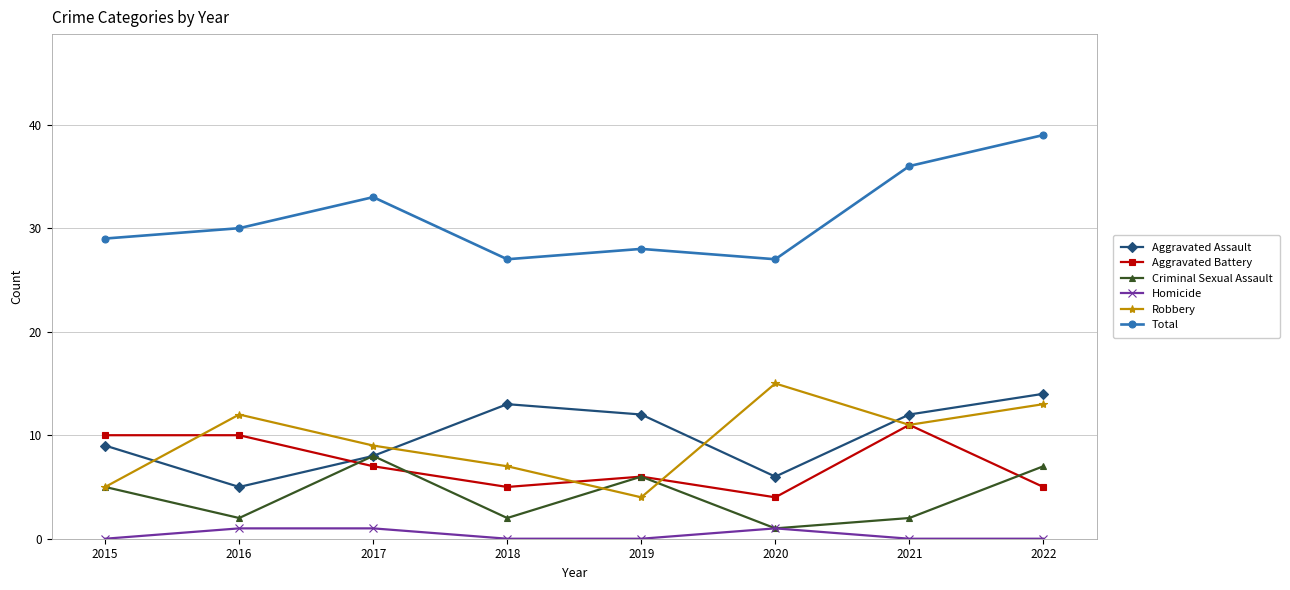

At how many categories does at least one series exceed 16?

8